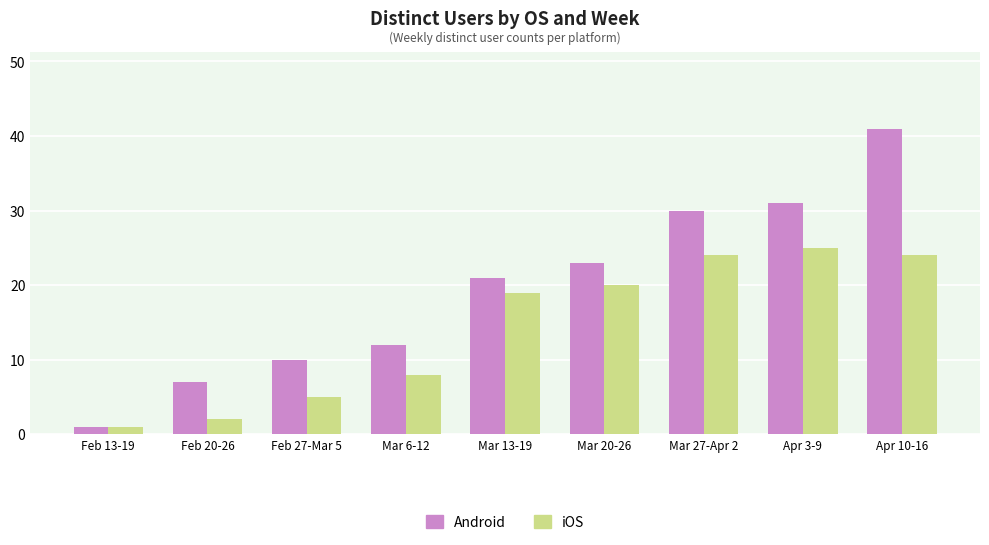

How many values in the iOS series are below 19?

4